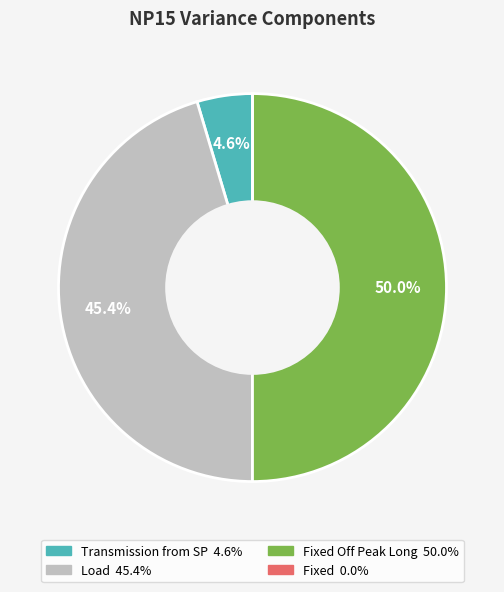

Does any single category account for the majority?

No